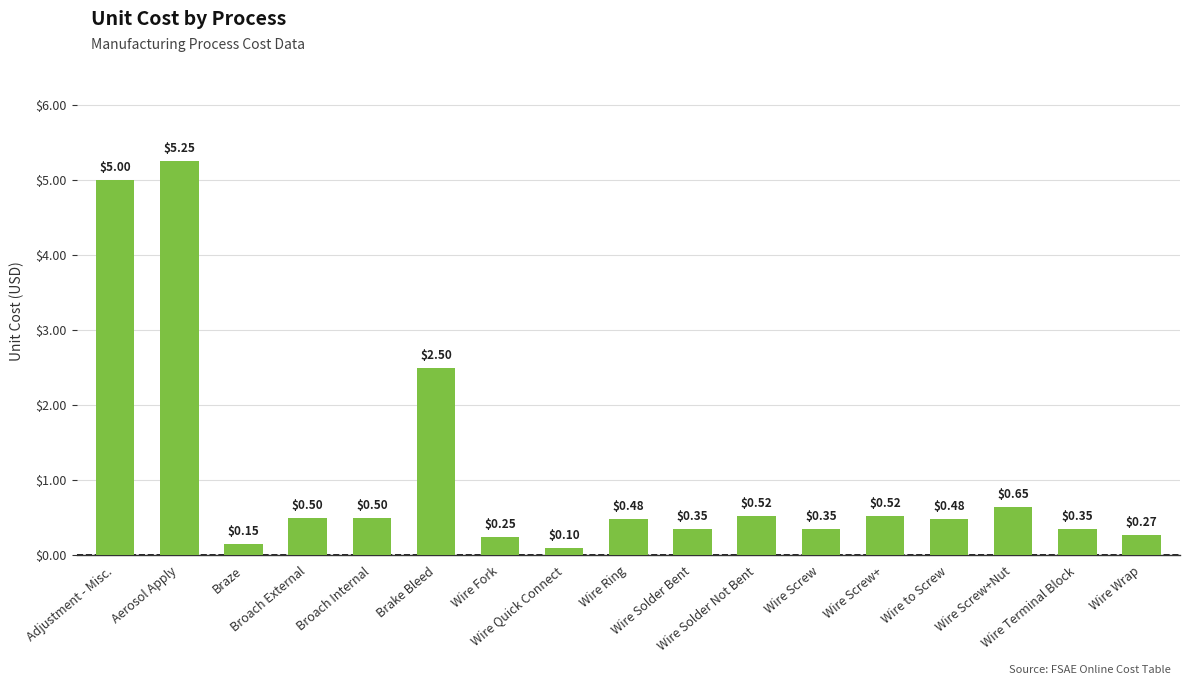

What is the sum of all values?

18.2